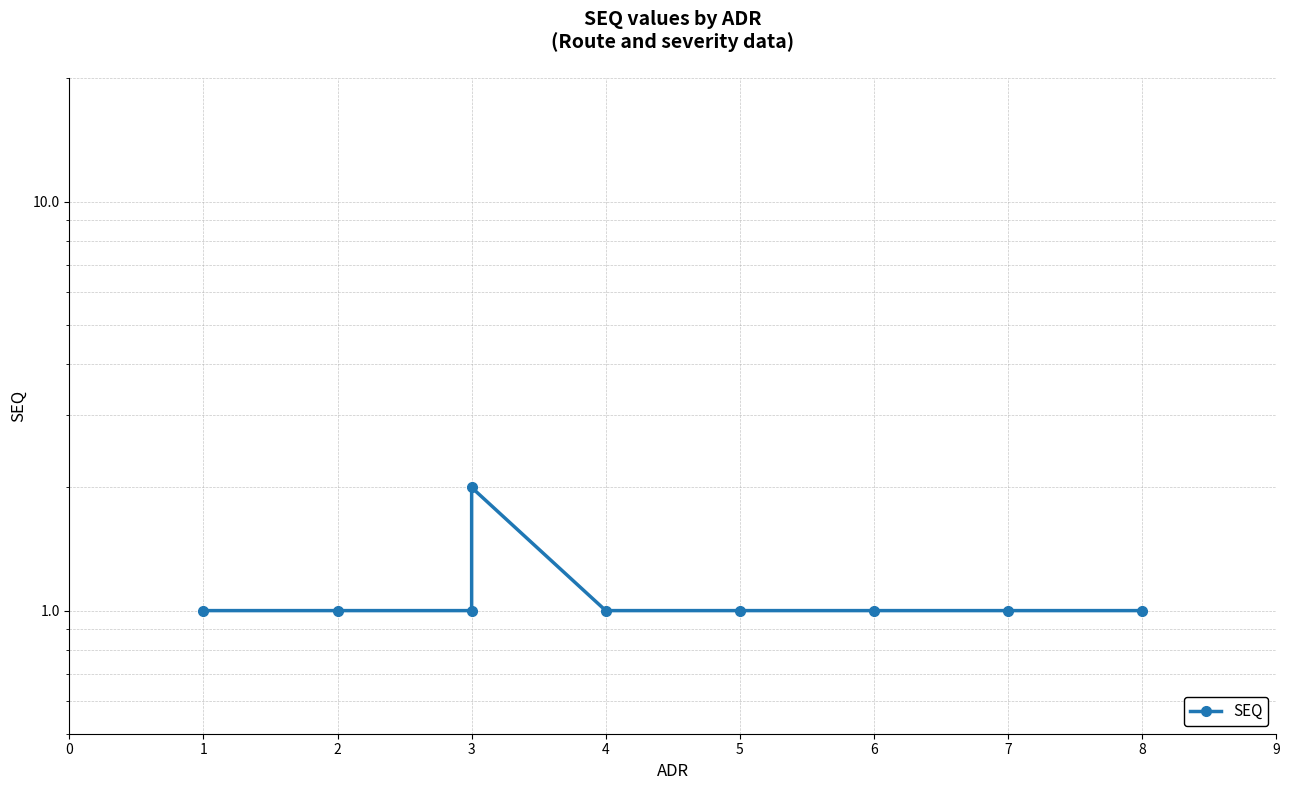

Count the values in the range 1 to 2.

9